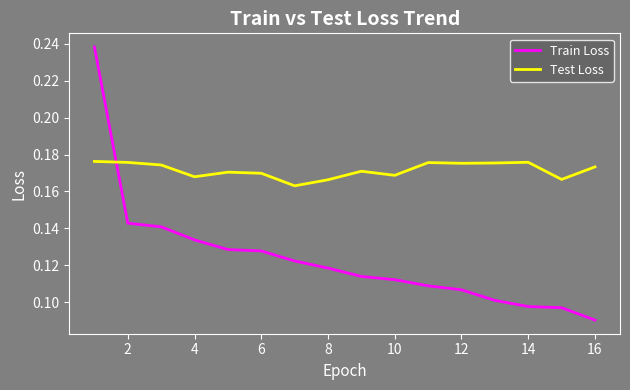

True or false: Test Loss and Train Loss cross at least once.

True